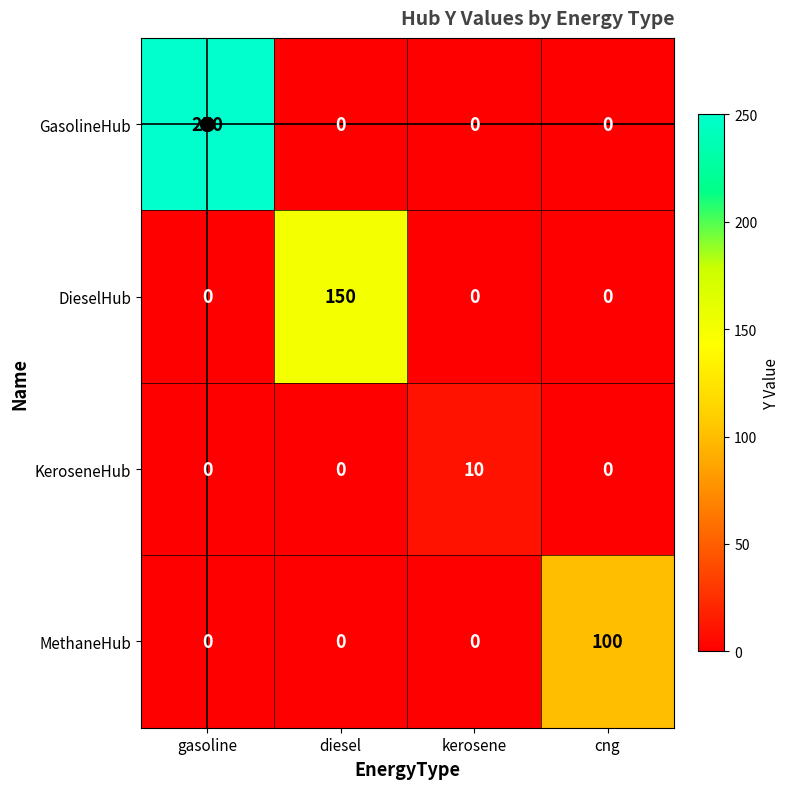

List the series in order of their overall mean, lowest first.

KeroseneHub, MethaneHub, DieselHub, GasolineHub